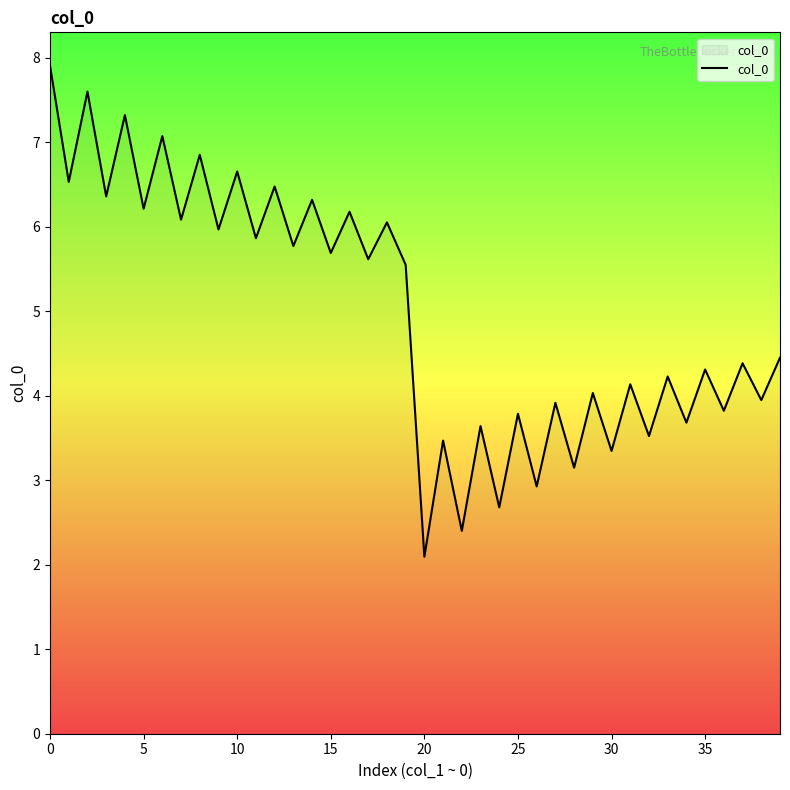

What is the maximum value shown in the chart?

7.9